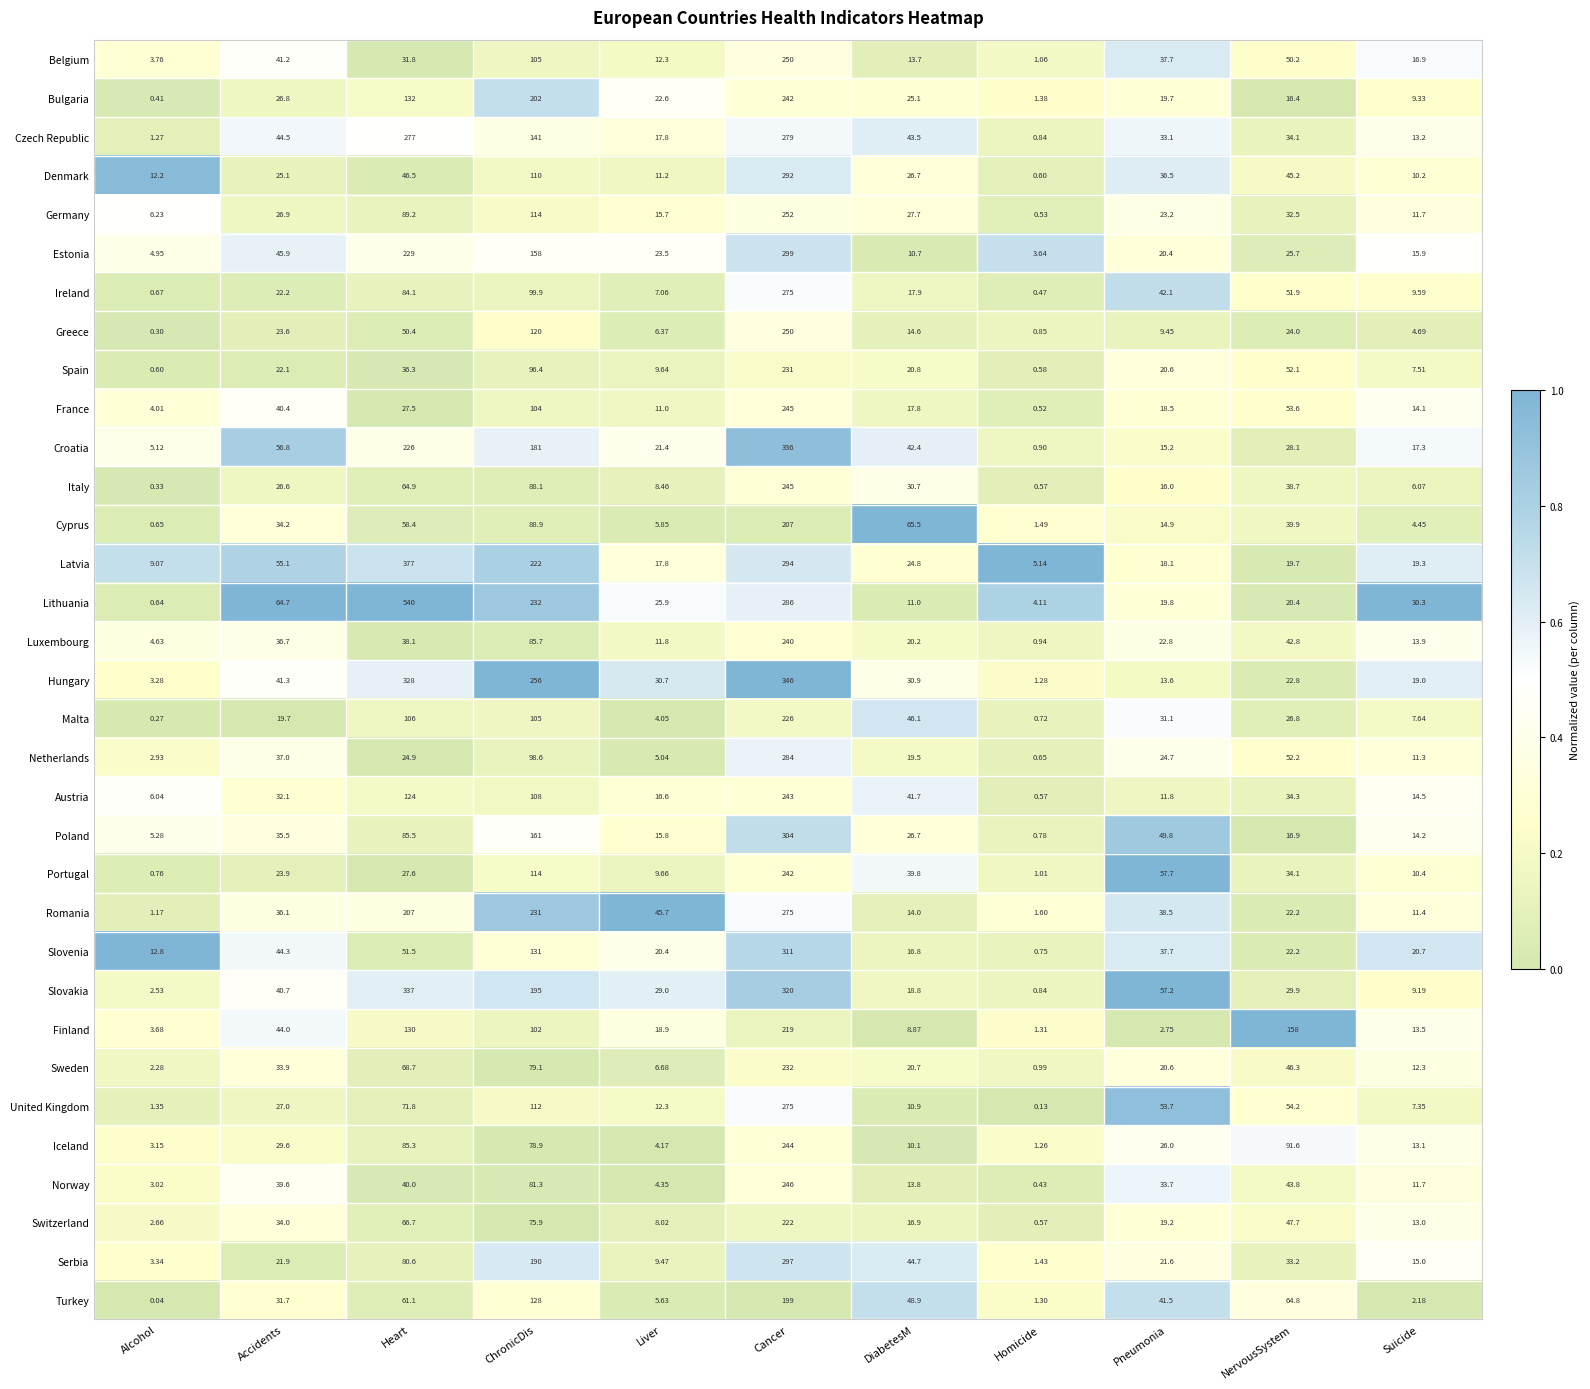

List the labels in order of Sweden value, smallest first.

Homicide, Alcohol, Liver, Suicide, Pneumonia, DiabetesM, Accidents, NervousSystem, Heart, ChronicDis, Cancer